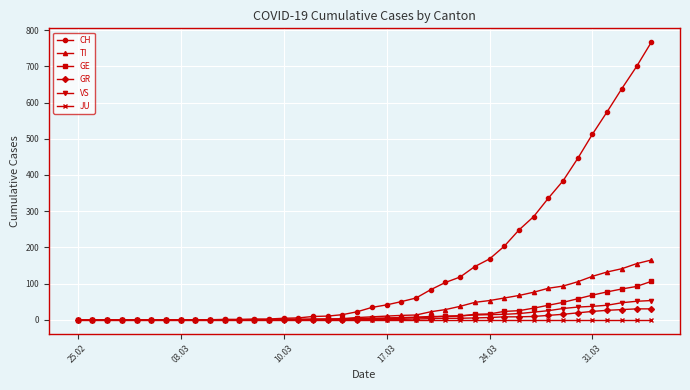

What is the greatest value displayed?

767